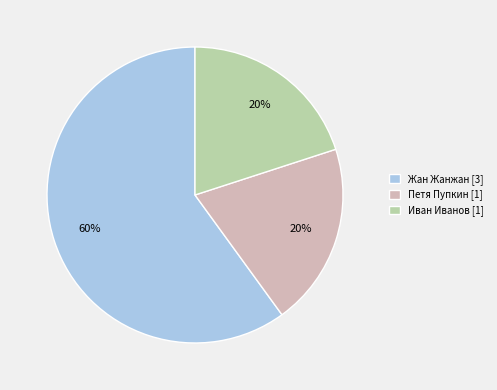

What percentage is the Иван Иванов slice, to the nearest percent?

20%